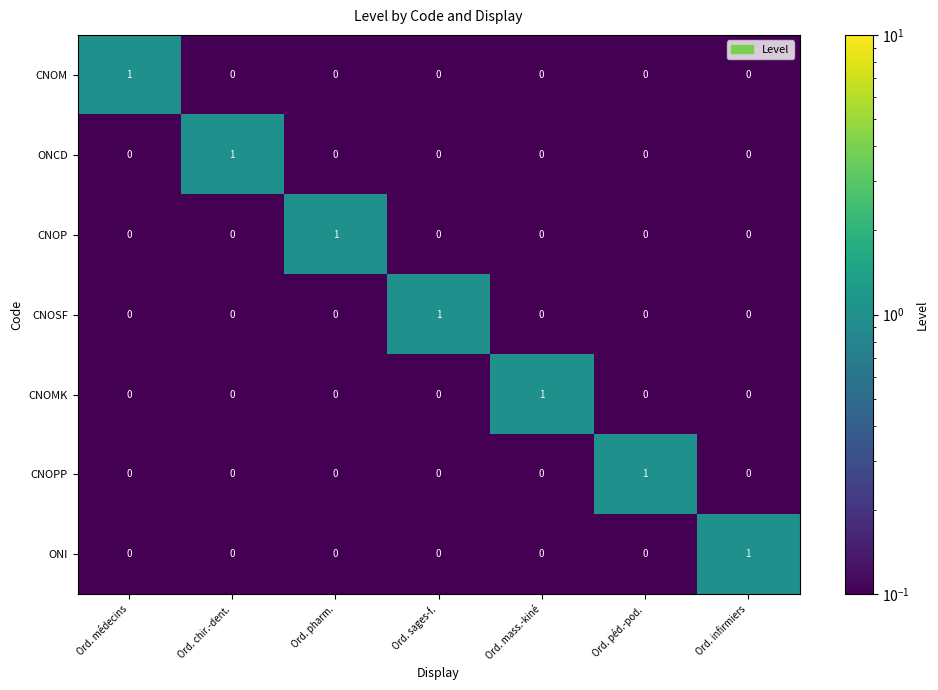

At how many categories does at least one series exceed 0?

7